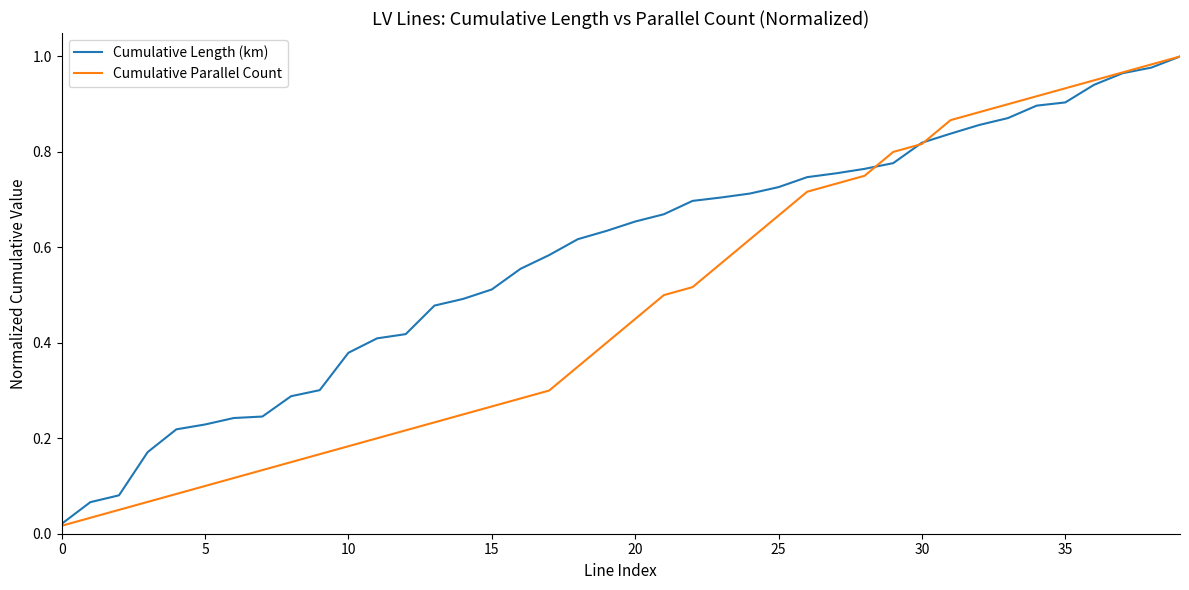

Which series has the largest range (max minus min)?

Cumulative Parallel Count